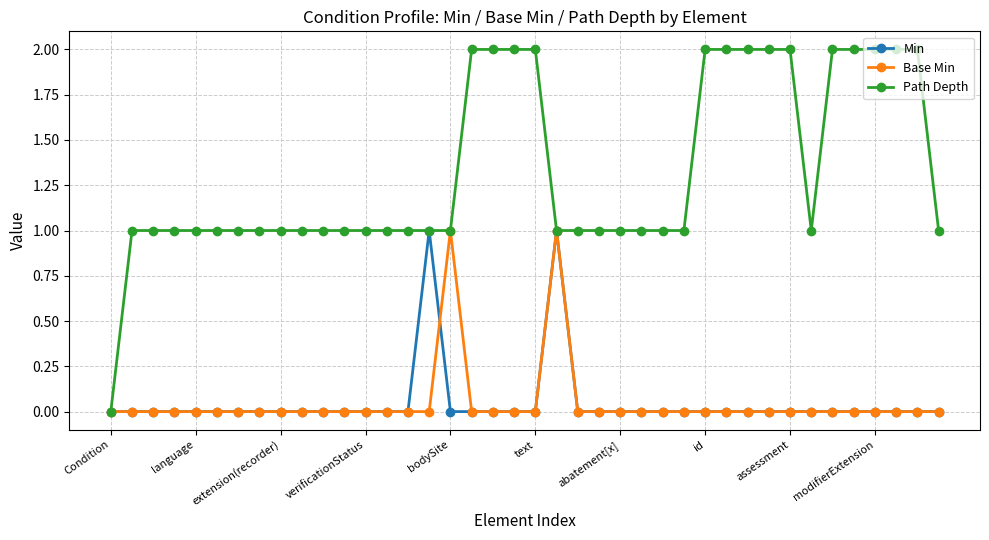

Which series has the largest total across all categories?

Path Depth